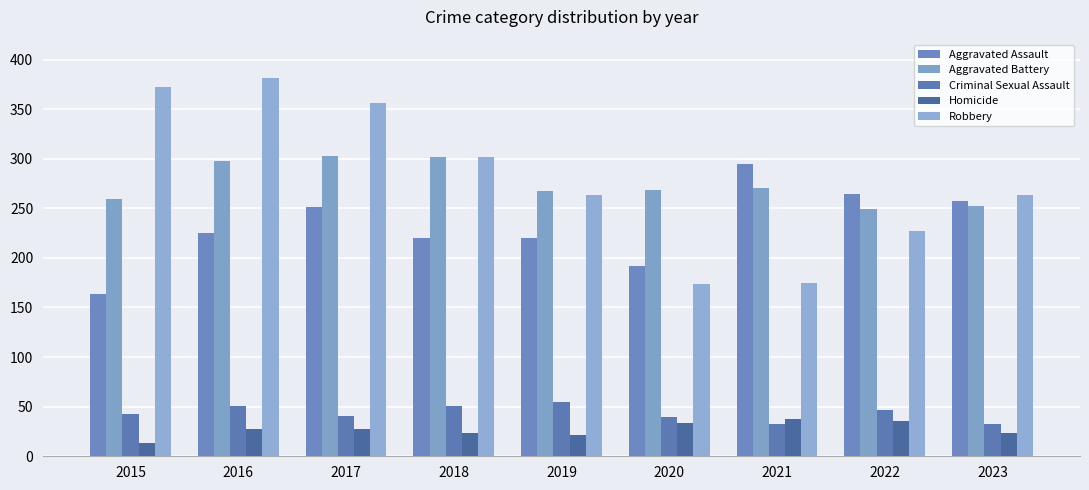

At which category is the sum across all series the highest?

2016